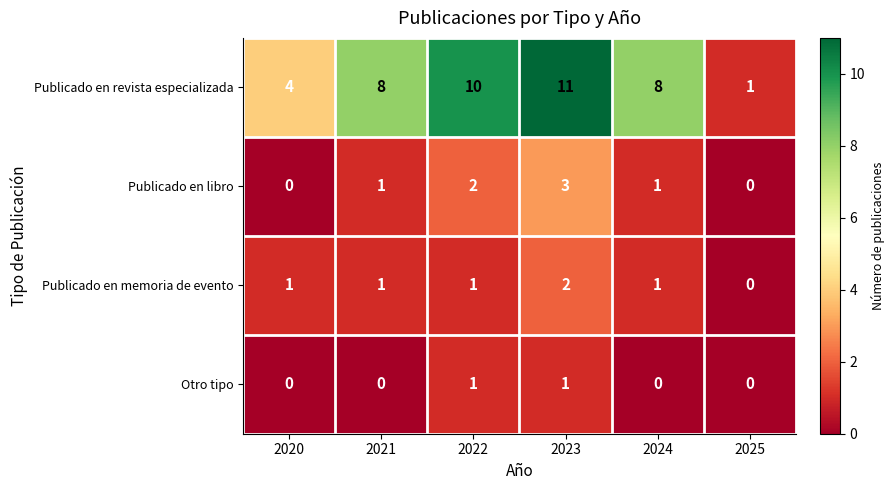

At which label does Publicado en revista especializada reach its peak?

2023